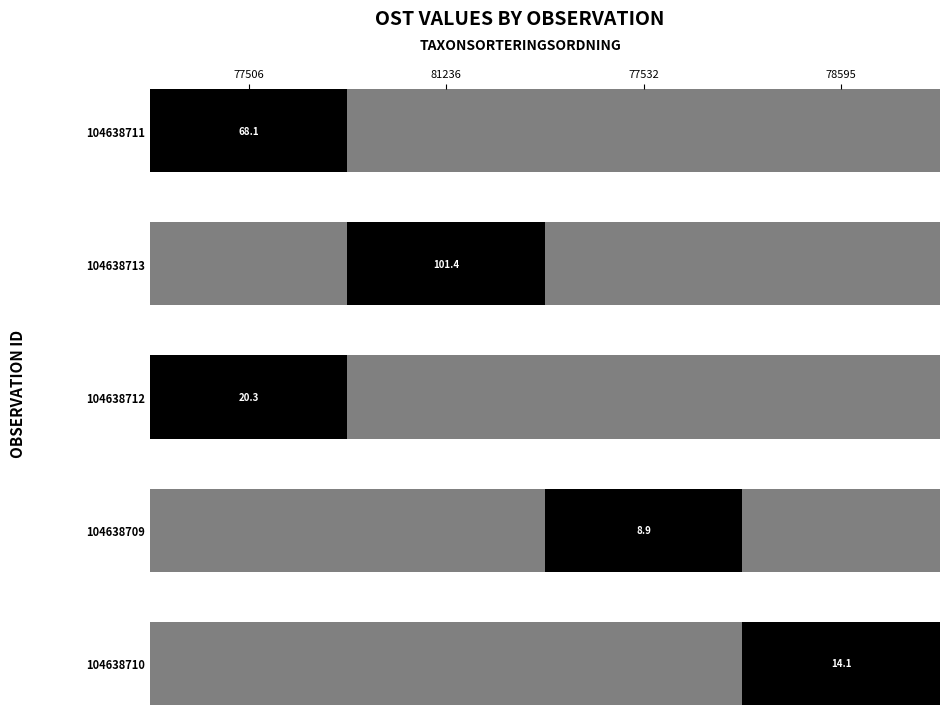

How many values are between 0 and 1?

4